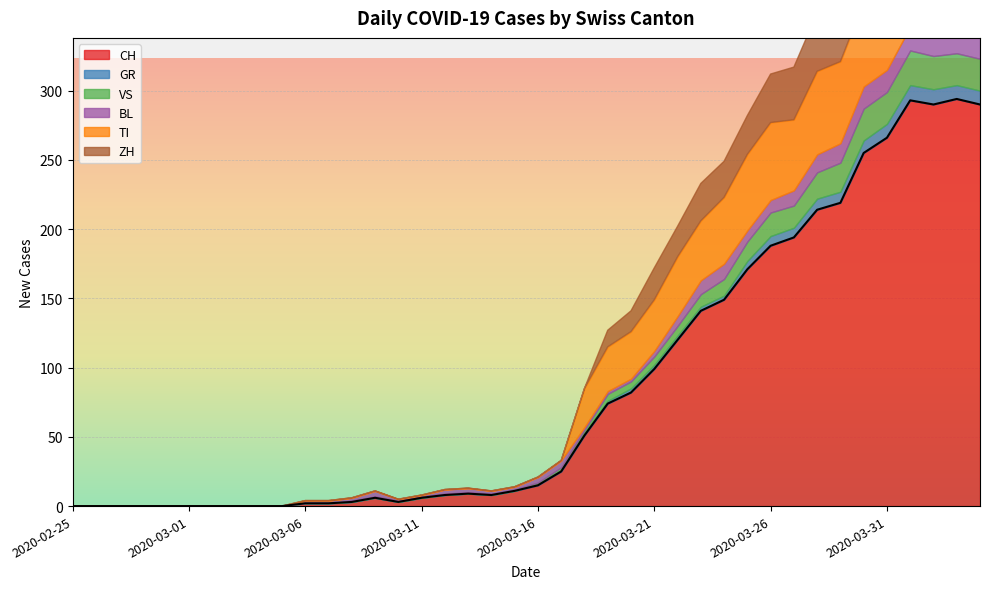

What is the sum of the VS values at 2020-03-15 and 2020-03-05?

1